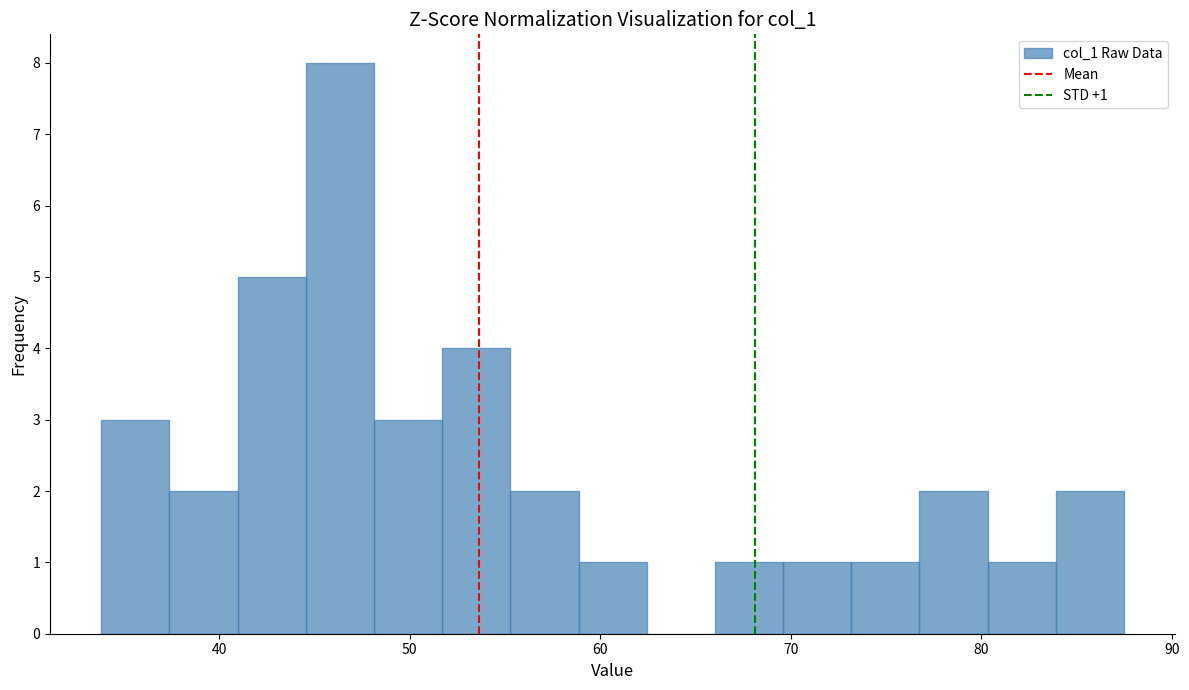

Read against the x-axis, roughly where is the centre of the tallest bar?

46